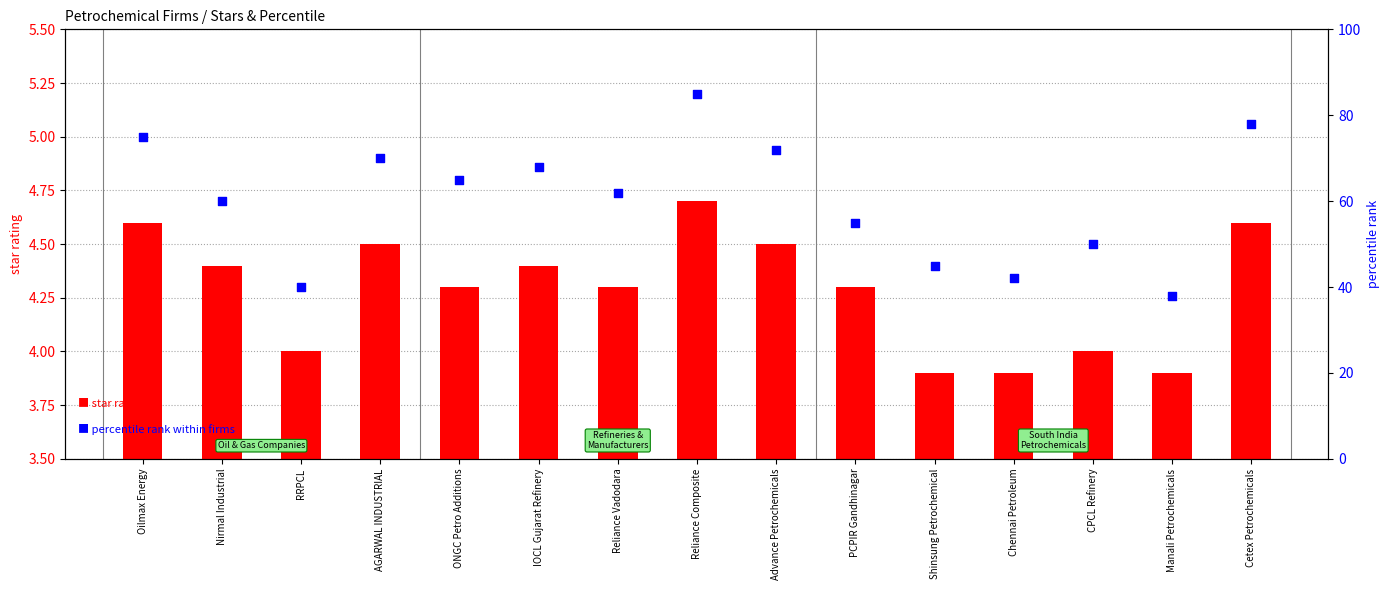

What are all the series names shown in the legend?

star rating, percentile rank within firms